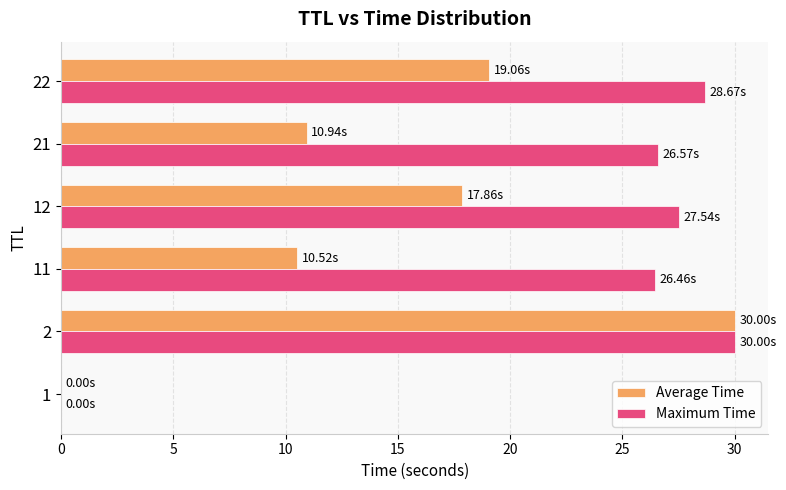

Between 21 and 22, which series saw the biggest shift?

Average Time